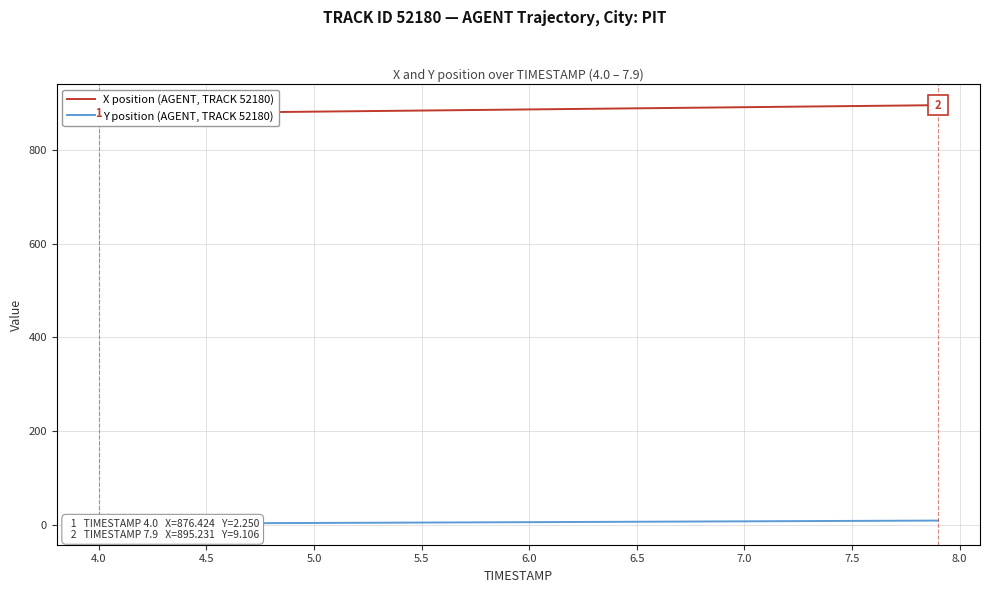

True or false: X position (AGENT, TRACK 52180) has a value of 249.1 at 14.

False